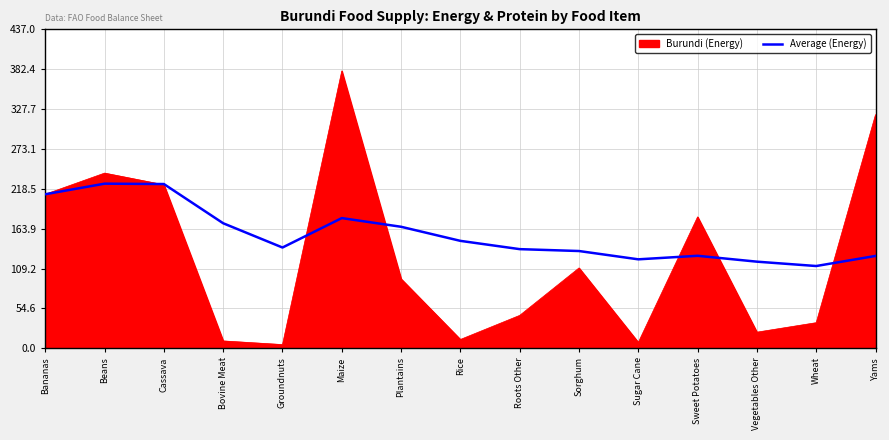

What is the smallest value displayed?

5.0